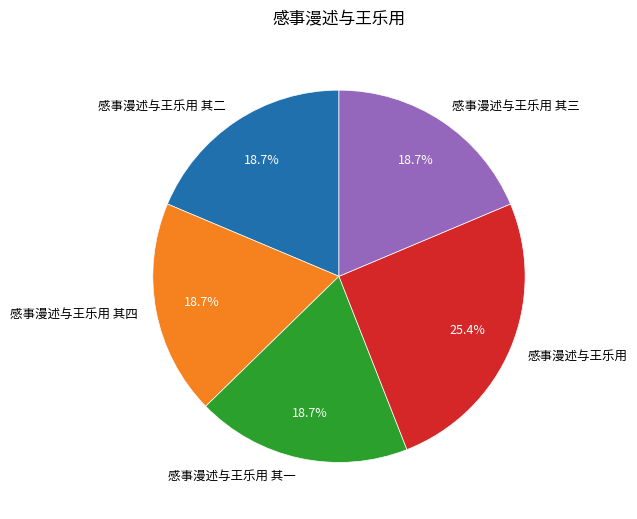

Is it true that 感事漫述与王乐用 其四 is 8% of the pie?

False